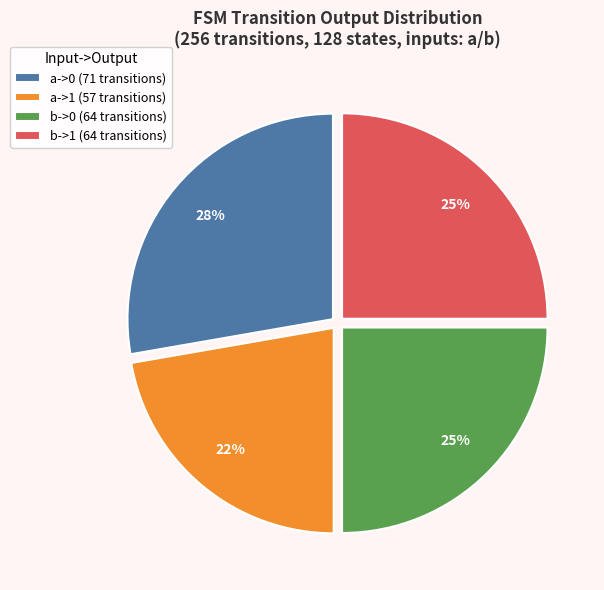

To the nearest percent, what is the average slice percentage?

25%